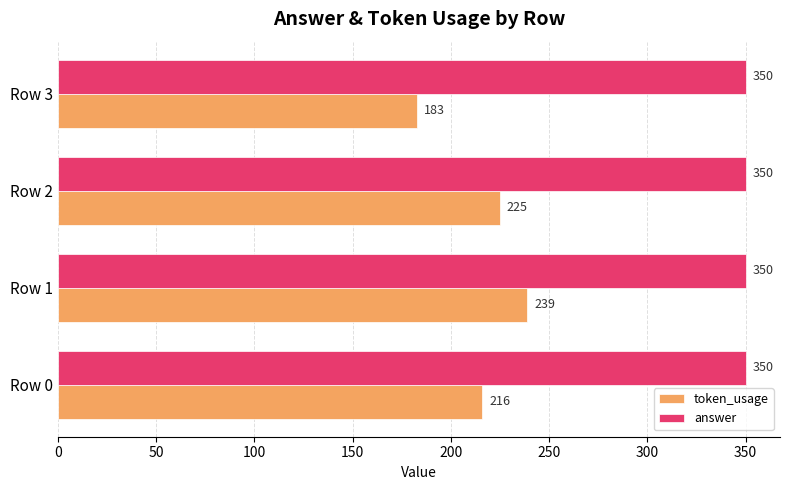

Rank the series at Row 1 from lowest to highest value.

token_usage, answer